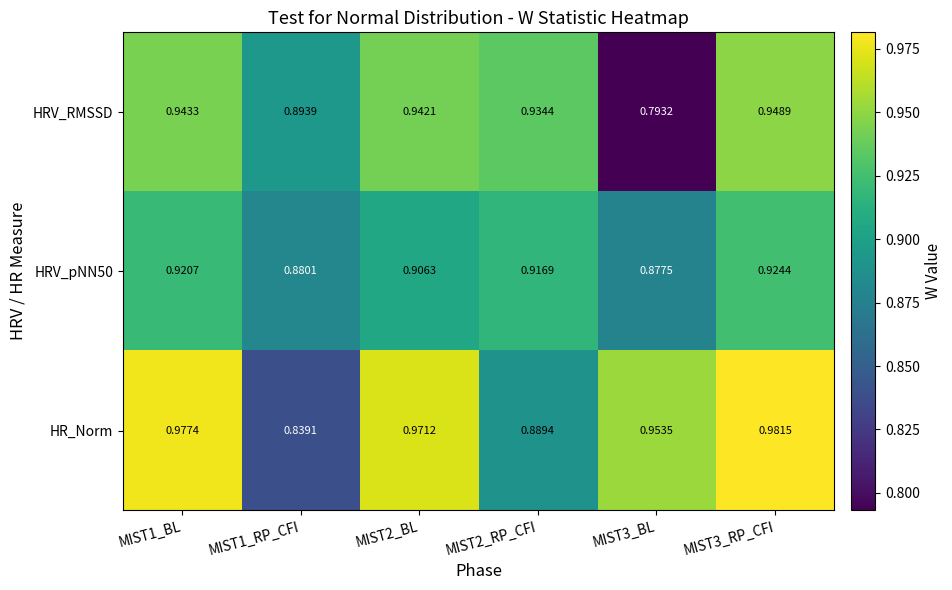

Between MIST1_RP_CFI and MIST3_BL, which series saw the biggest shift?

HR_Norm